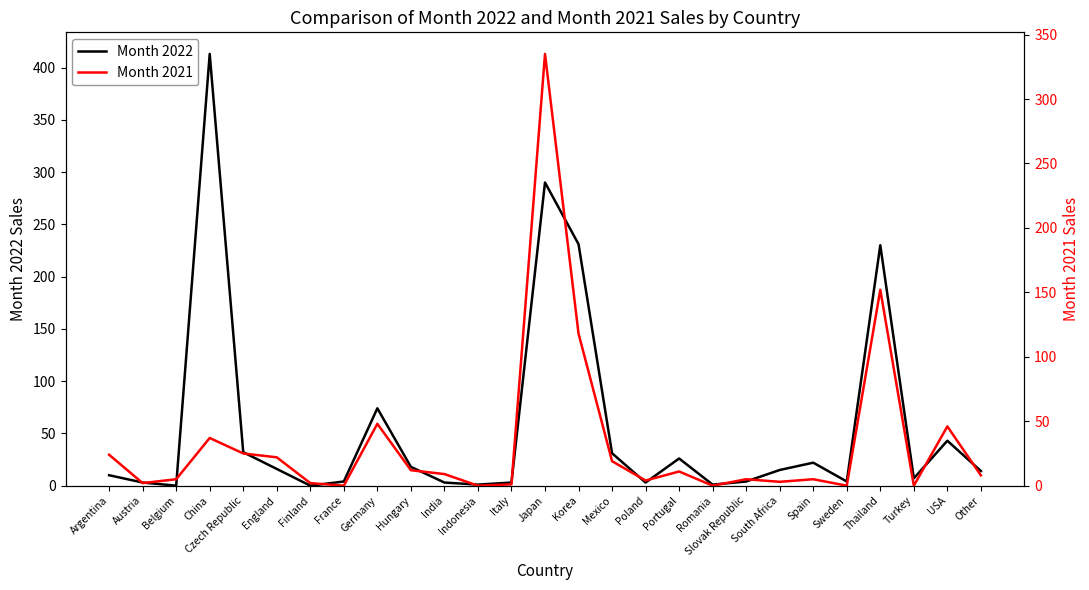

How many times do Month 2021 and Month 2022 cross each other?

15